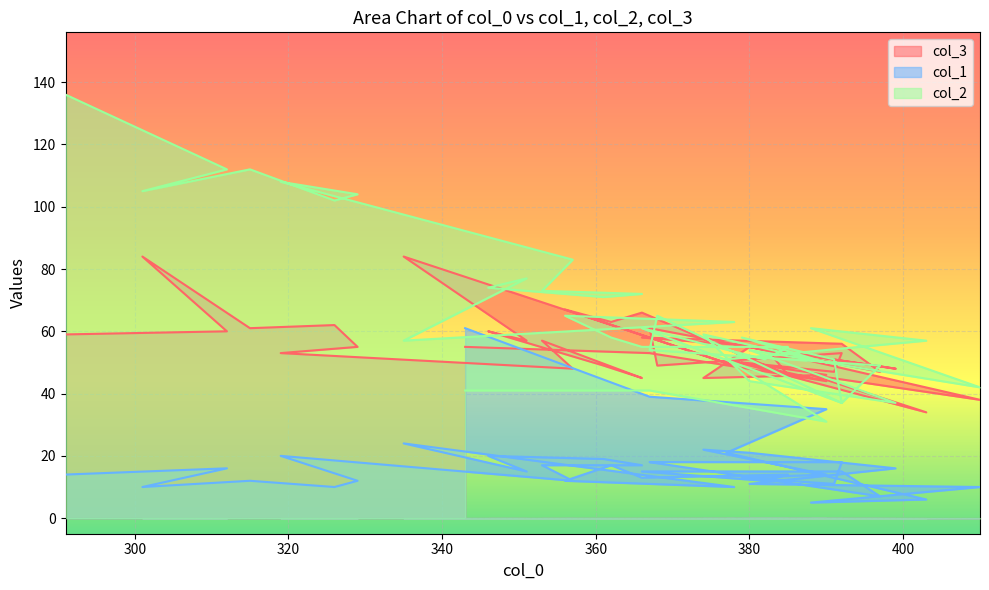

True or false: col_1 and col_3 intersect in this chart.

True